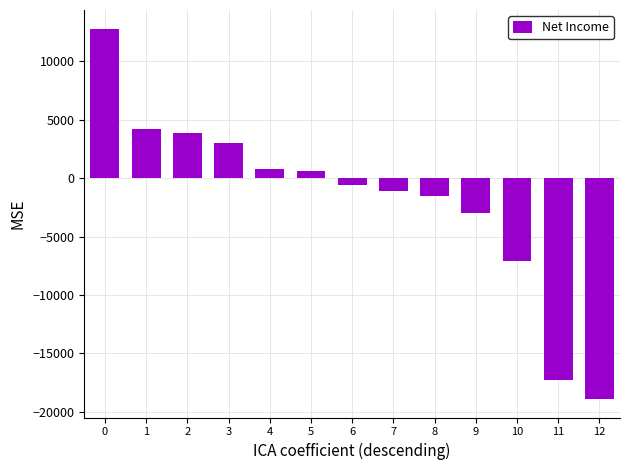

Which label corresponds to the smallest value in the chart?

12